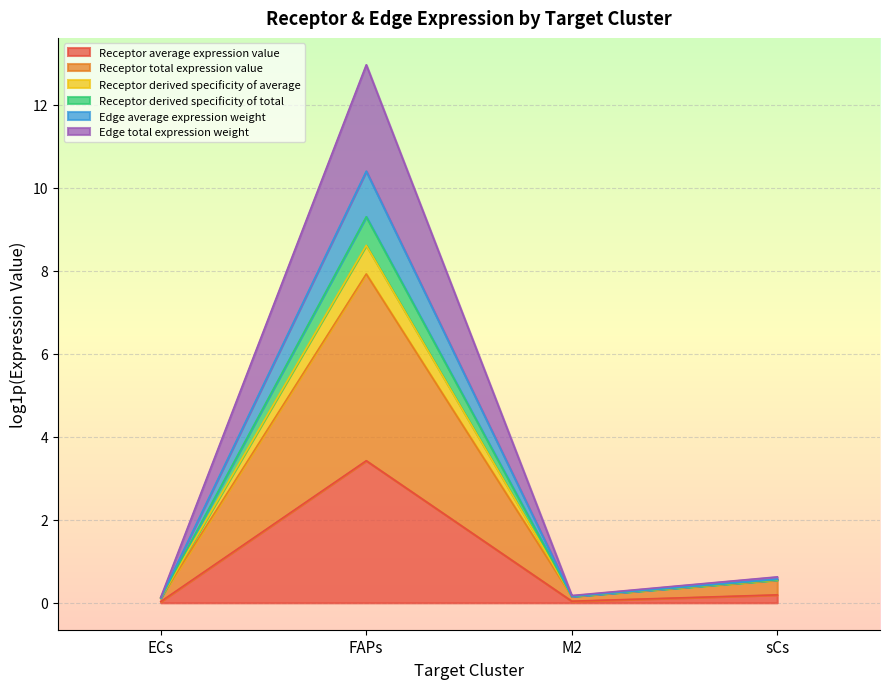

What value does the Edge total expression weight series have at M2?

0.2